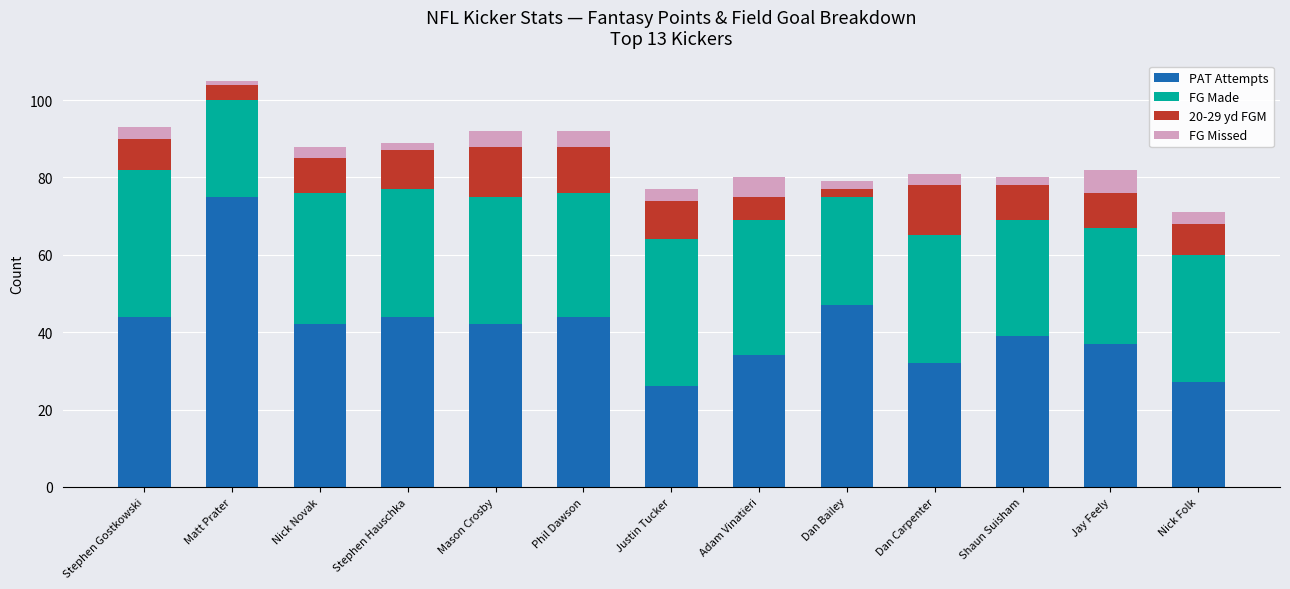

Does the chart contain stacked bars?

Yes